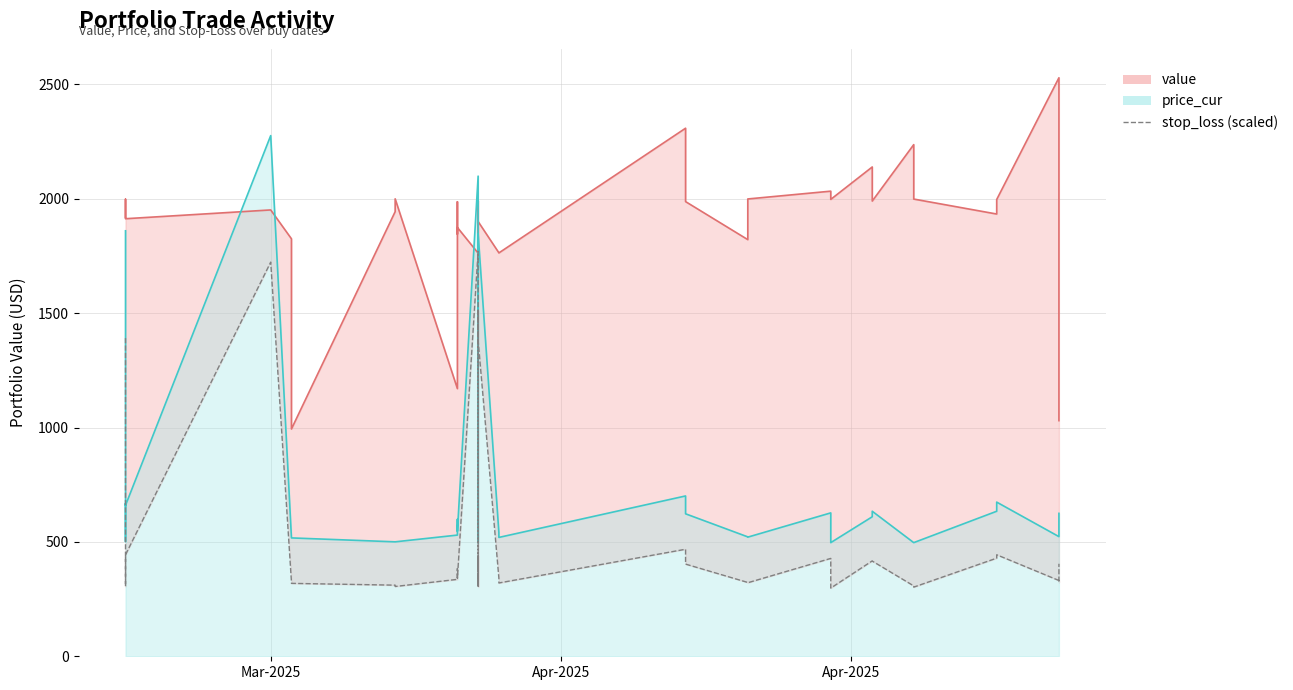

Where does the data first go above 350?

Mar-2025